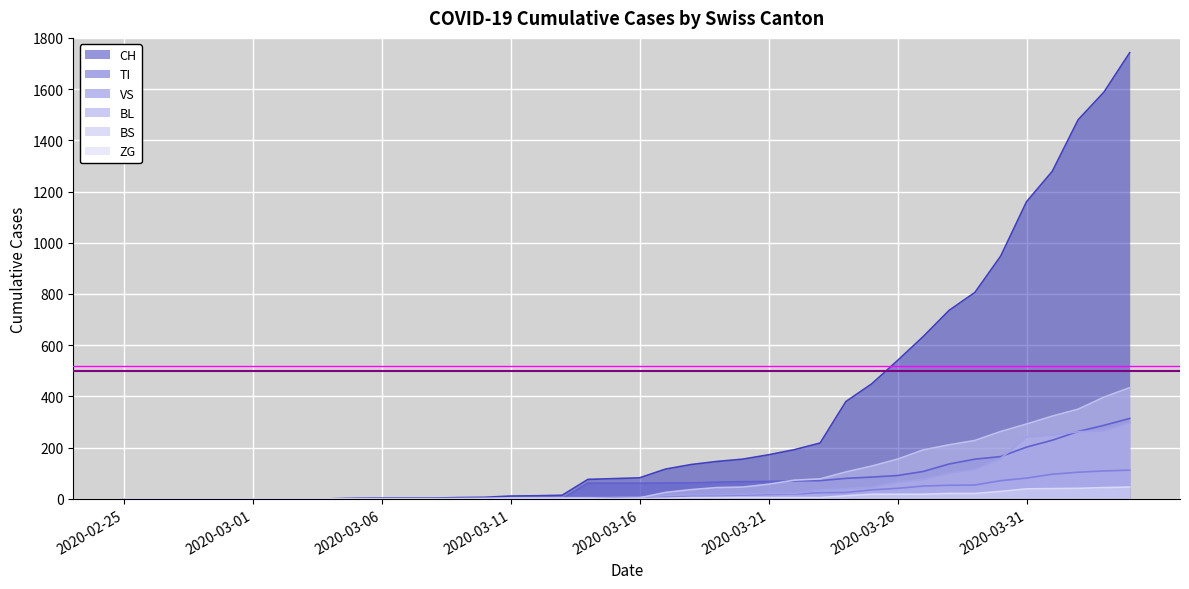

What is the difference between the maximum and minimum values in the BS series?

434